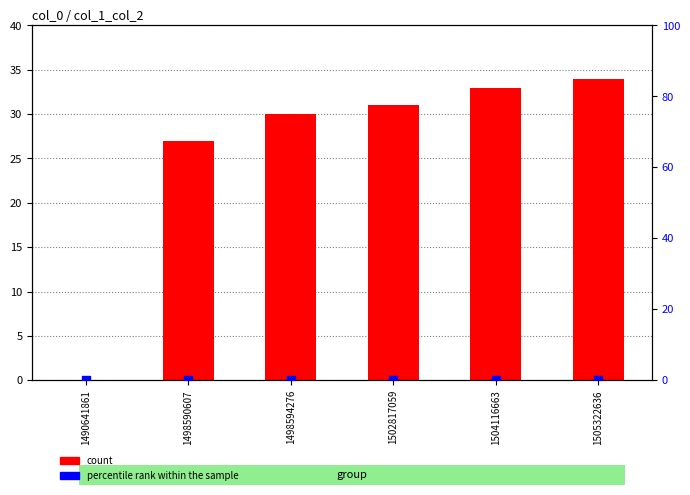

At which category is the sum across all series the highest?

1505322636